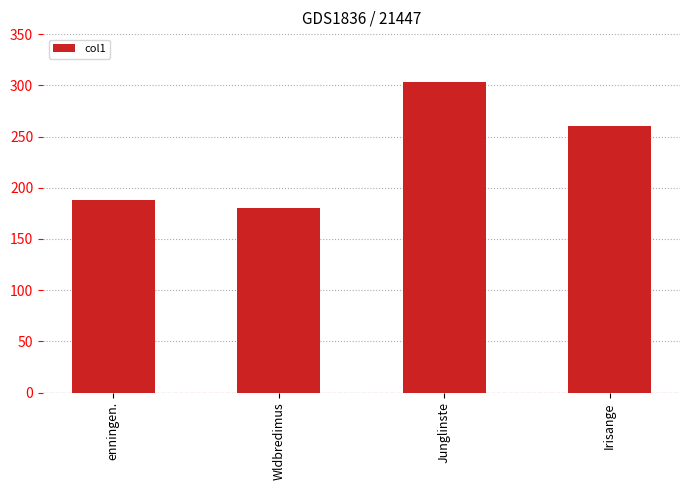

What is the change in value from Junglinste to Irisange?

-42.7